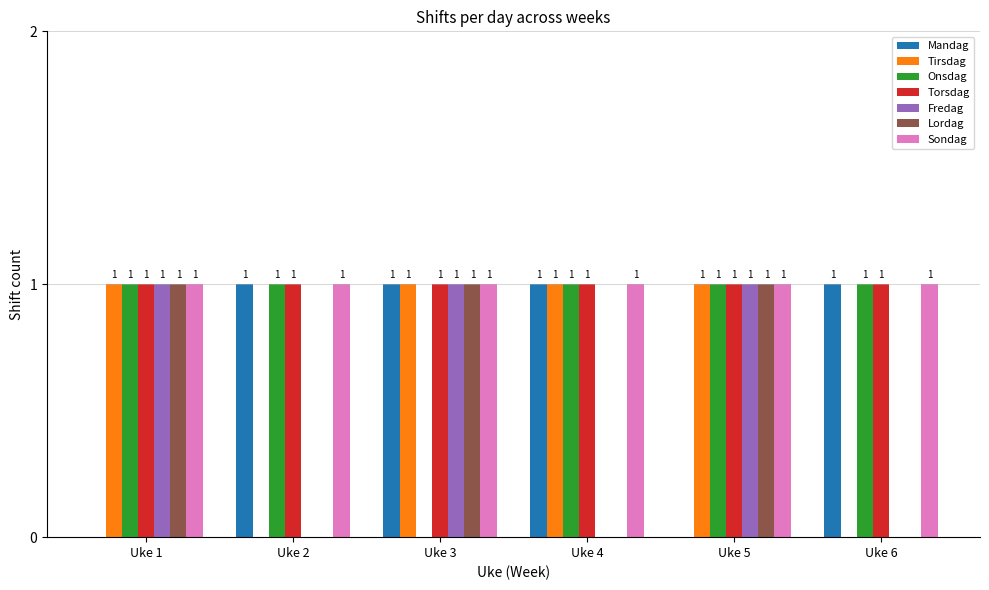

Does the chart contain stacked bars?

No